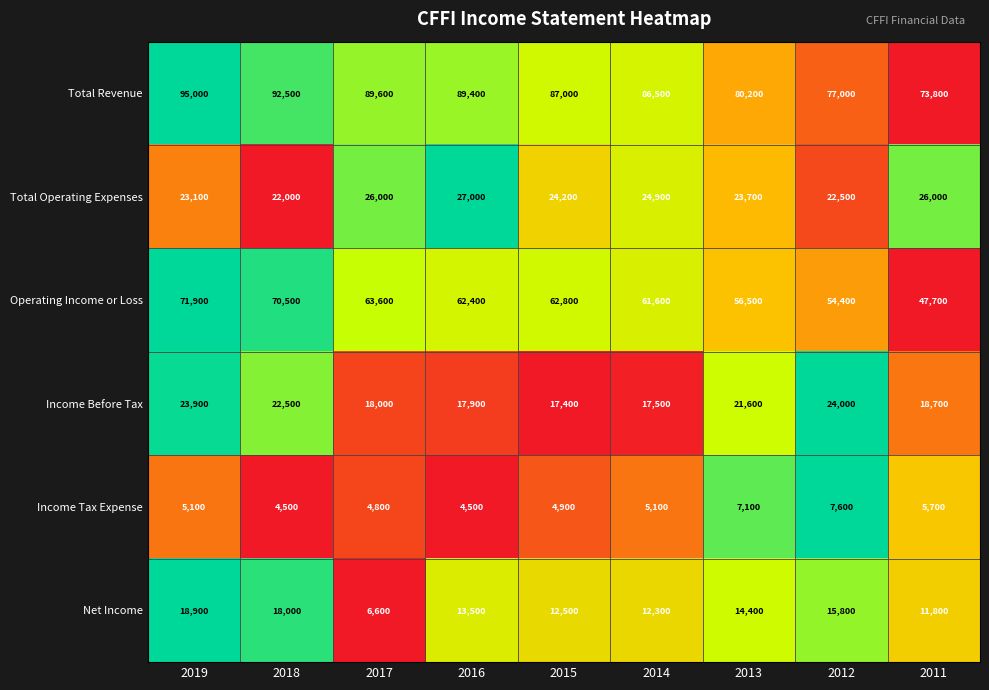

Read the Operating Income or Loss value at 2017.

63600